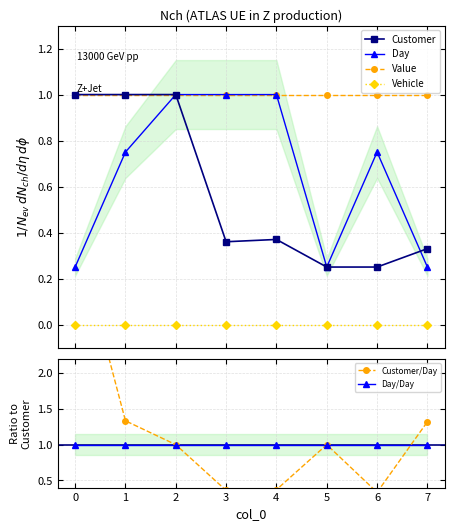

What is the greatest value displayed?

4.0